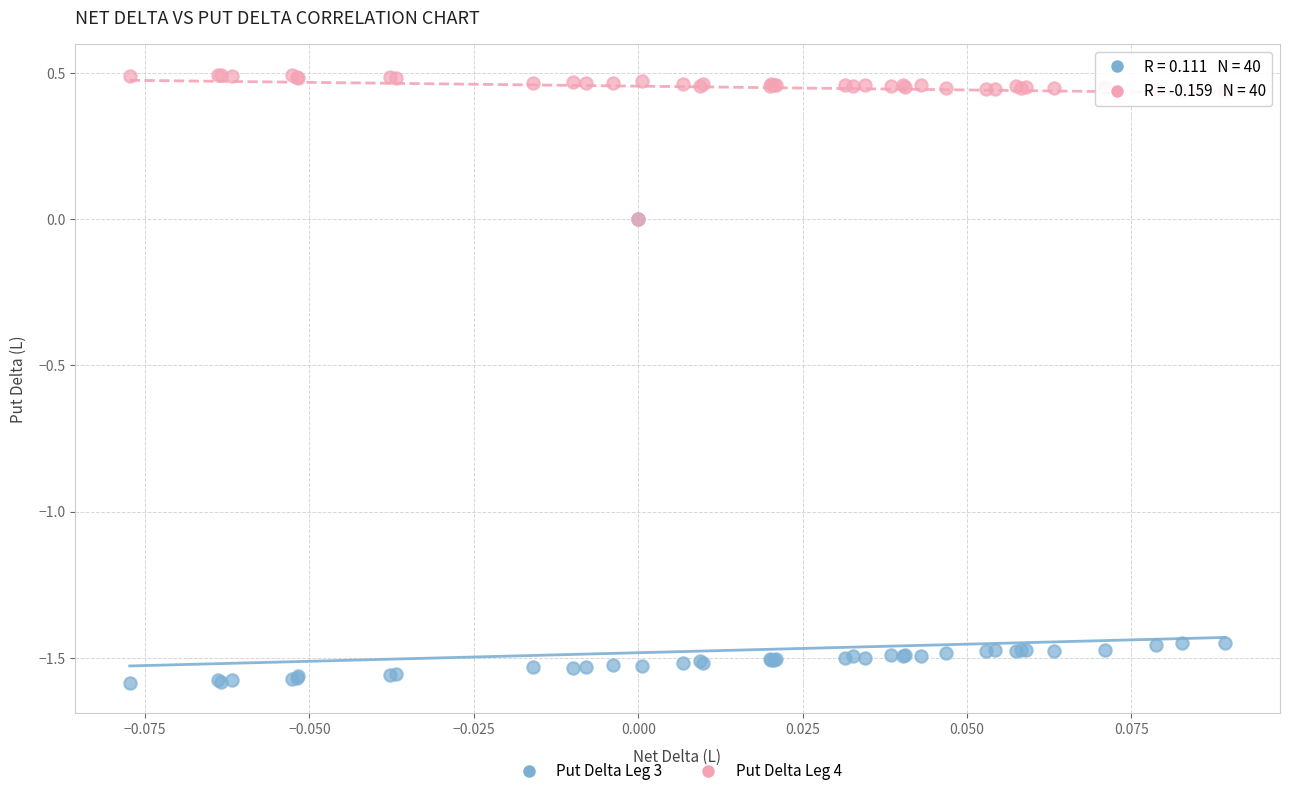

Which series has the widest spread of Y values?

Put Delta Leg 3